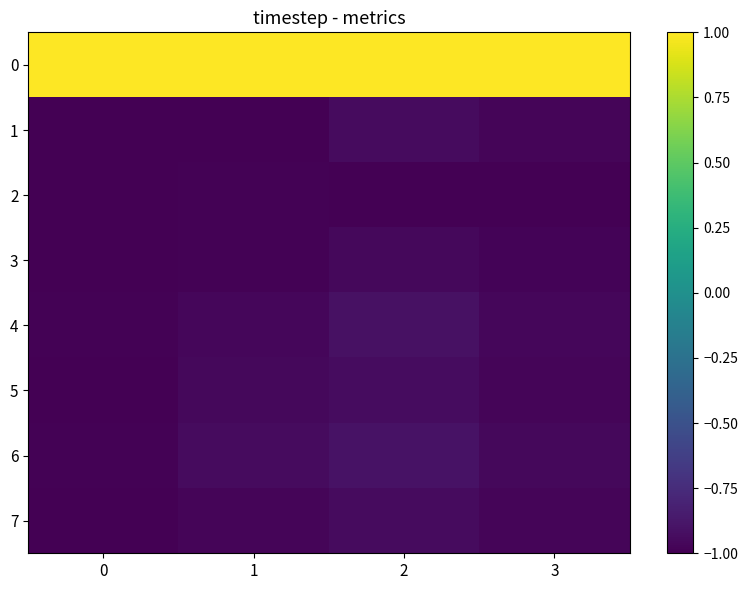

Reading left to right, list all the values displayed in this chart.

0: 0=1.0	1=1.0	2=1.0	3=1.0
1: 0=-1.0	1=-1.0	2=-0.9	3=-1.0
2: 0=-1.0	1=-1.0	2=-1.0	3=-1.0
3: 0=-1.0	1=-1.0	2=-1.0	3=-1.0
4: 0=-1.0	1=-1.0	2=-0.9	3=-1.0
5: 0=-1.0	1=-1.0	2=-0.9	3=-1.0
6: 0=-1.0	1=-0.9	2=-0.9	3=-1.0
7: 0=-1.0	1=-1.0	2=-0.9	3=-1.0